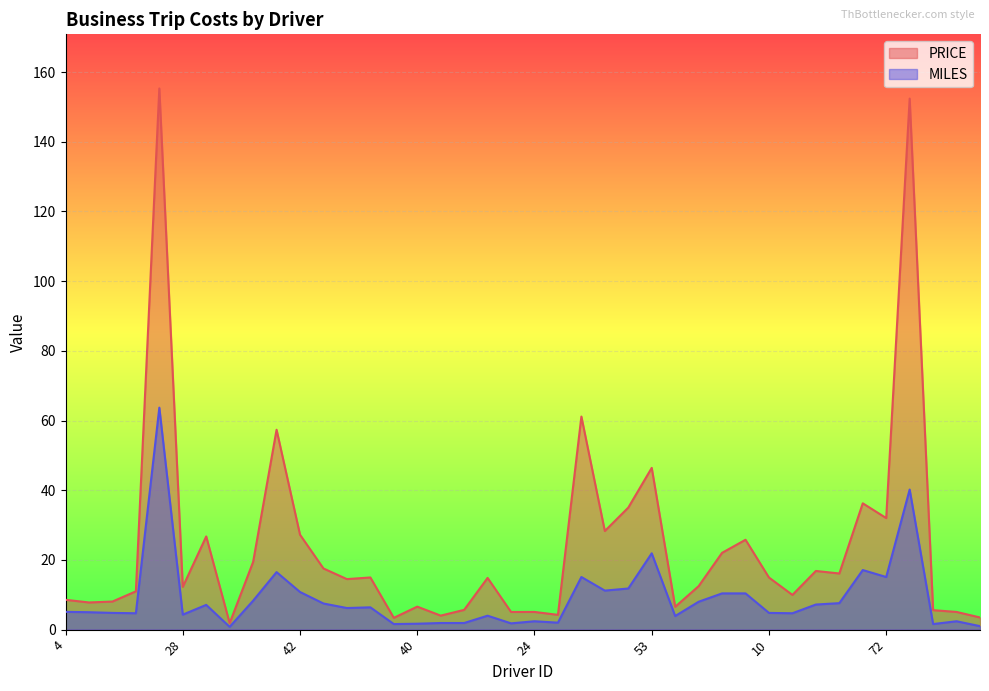

True or false: PRICE and MILES cross at least once.

False